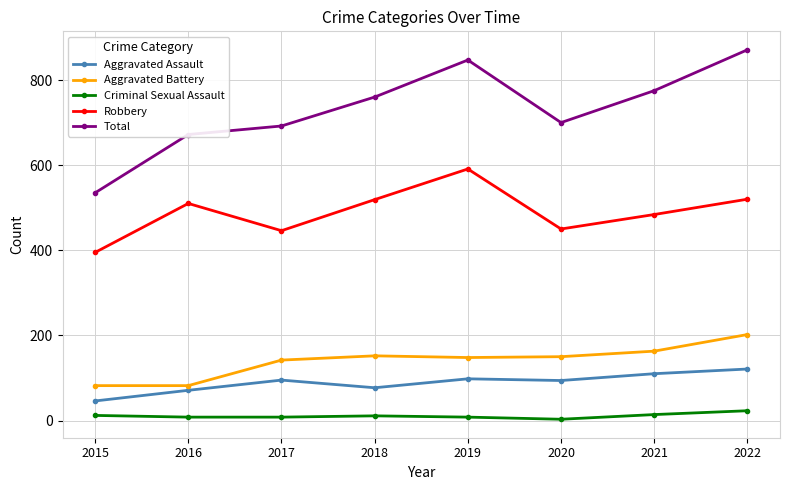

Where is the first local maximum for Total?

2019